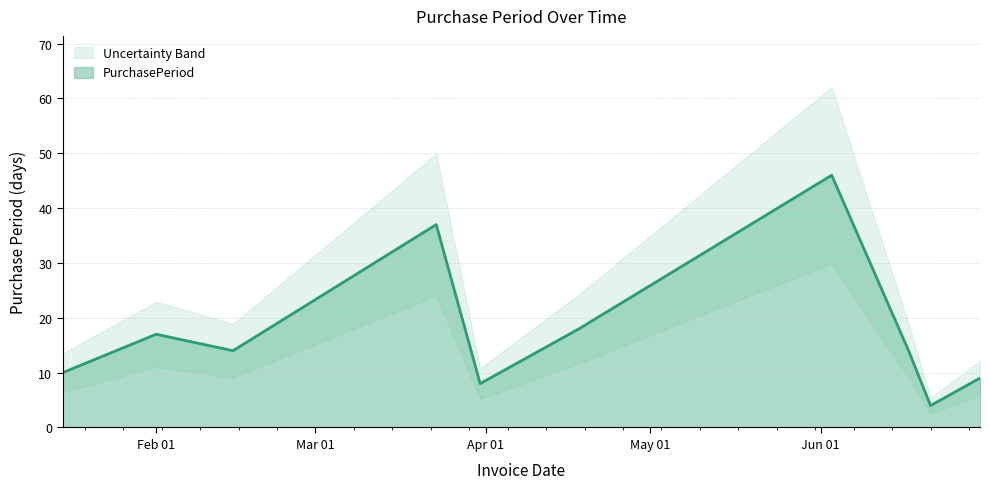

True or false: there are more than 2 points higher than both neighbors.

True